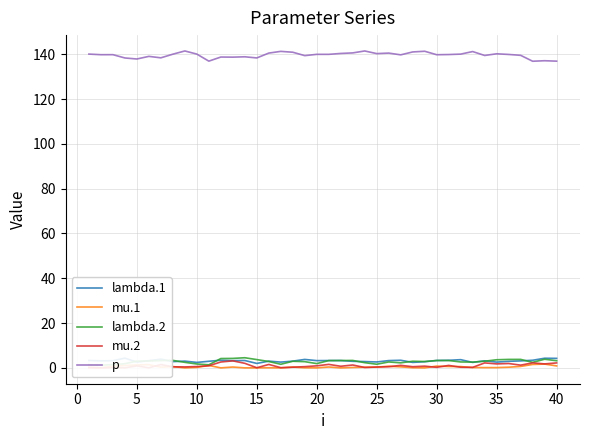

The value of p at 35 is 237.7. True or false?

False